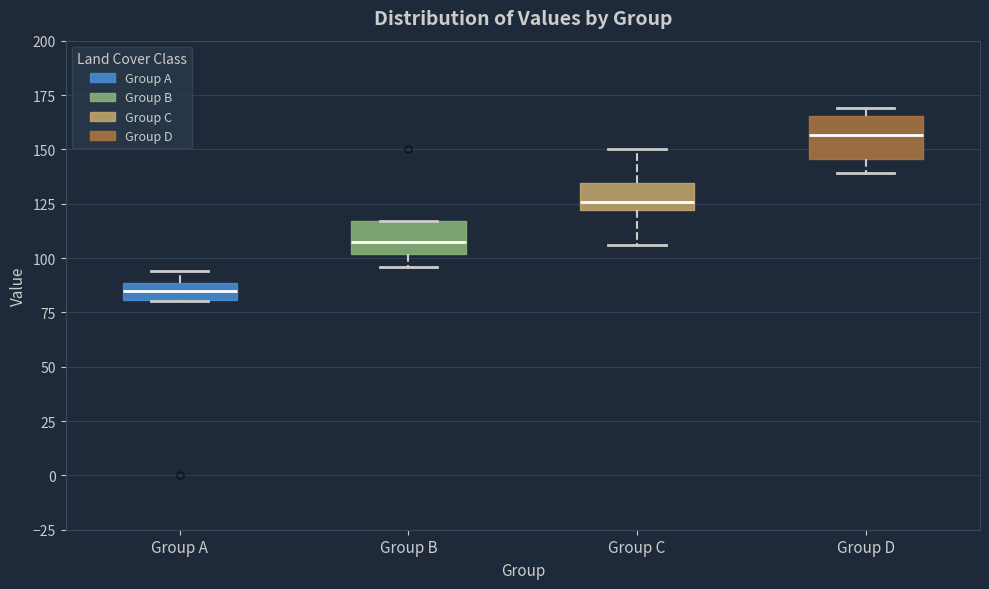

Where is the upper edge of the box for Group B on the y-axis? The values are not printed on the chart, so give them approximately, as read against the axis.

115